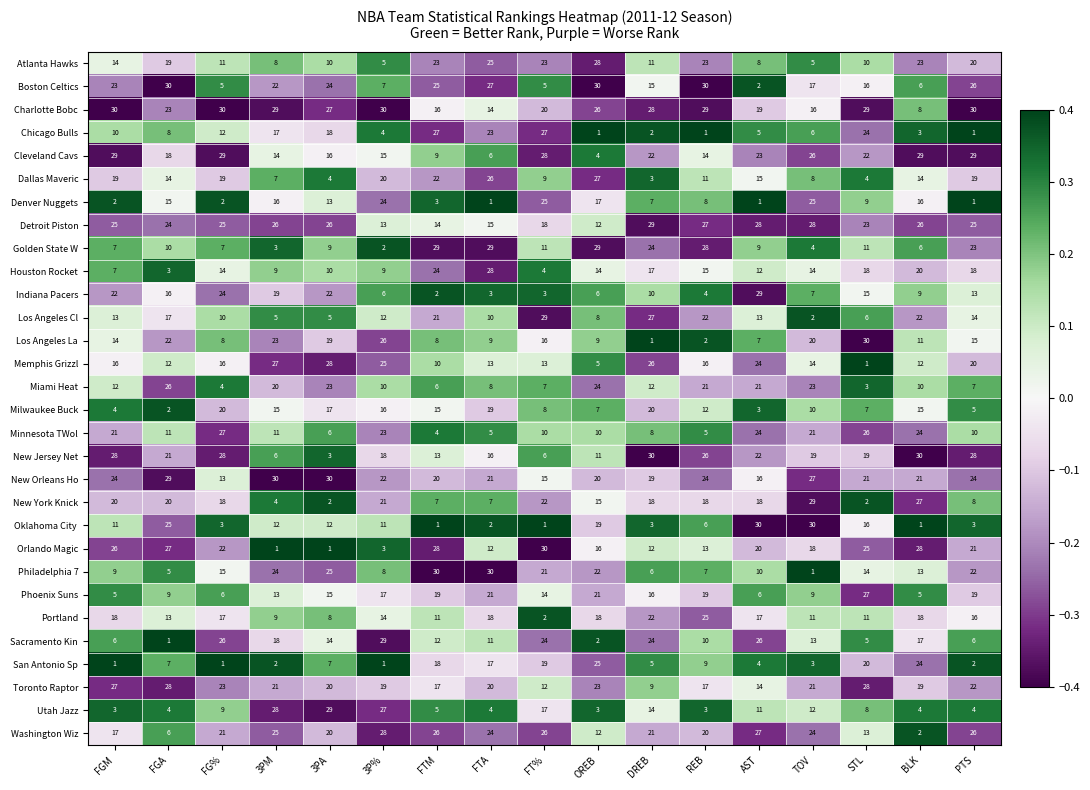

How many series are shown in this chart?

30